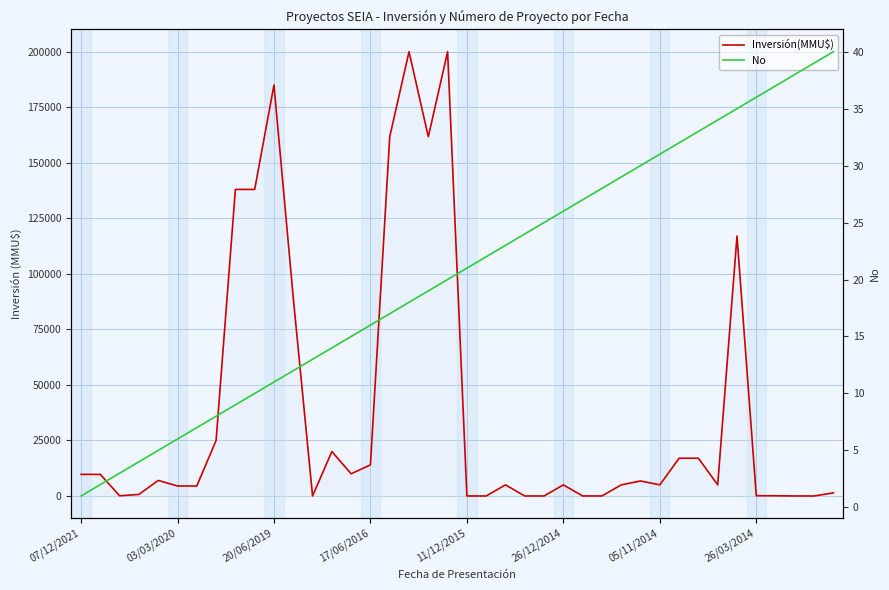

How many data points in No are less than 21?

20